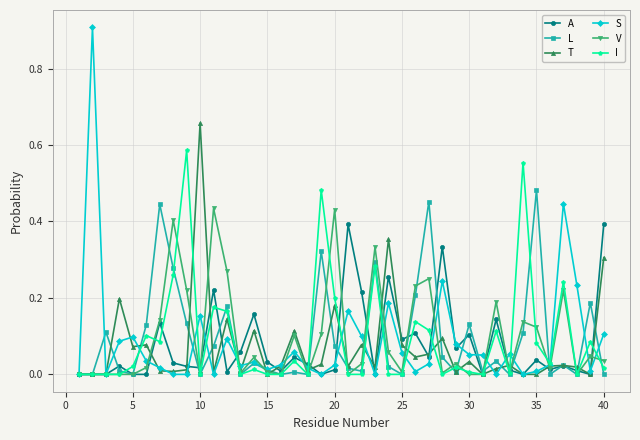

How many series are shown in this chart?

6